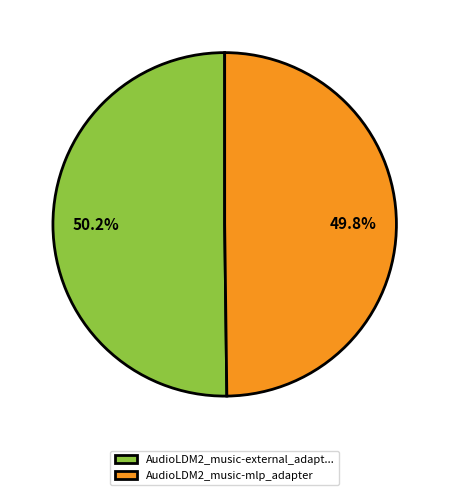

Is there a majority slice in this chart?

Yes